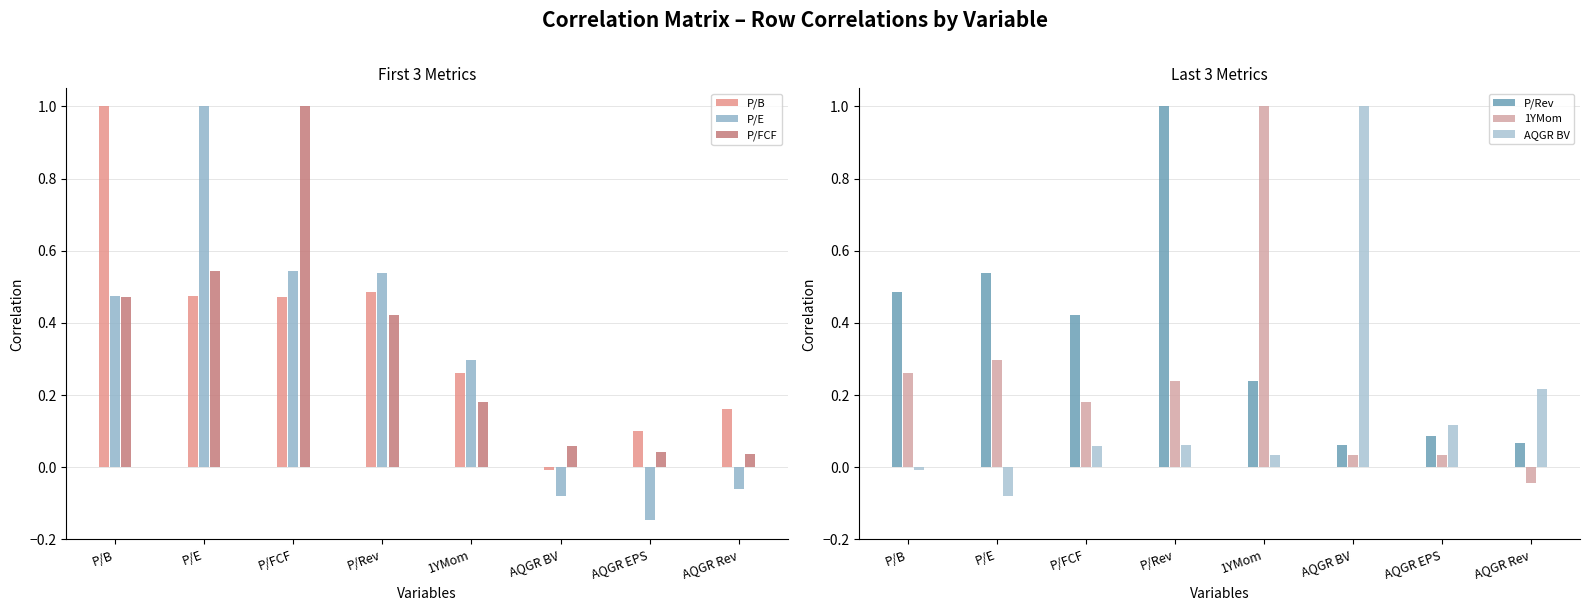

Is it true that 1YMom equals 0.0 at AQGR EPS?

True